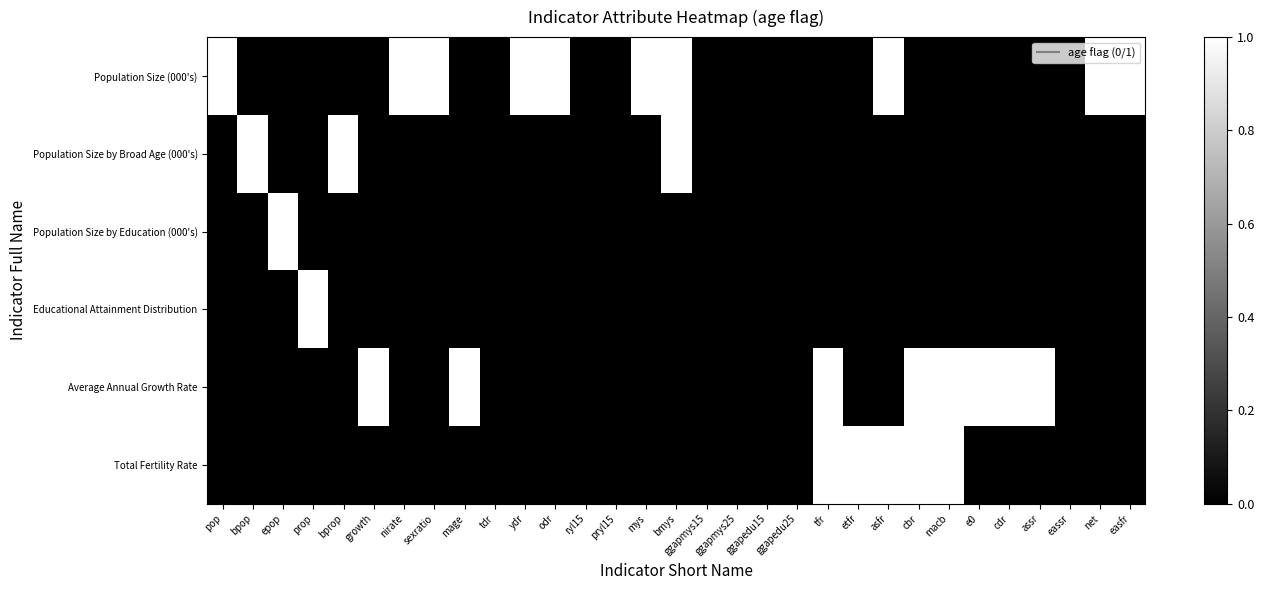

Which label corresponds to the smallest value in the chart?

bpop